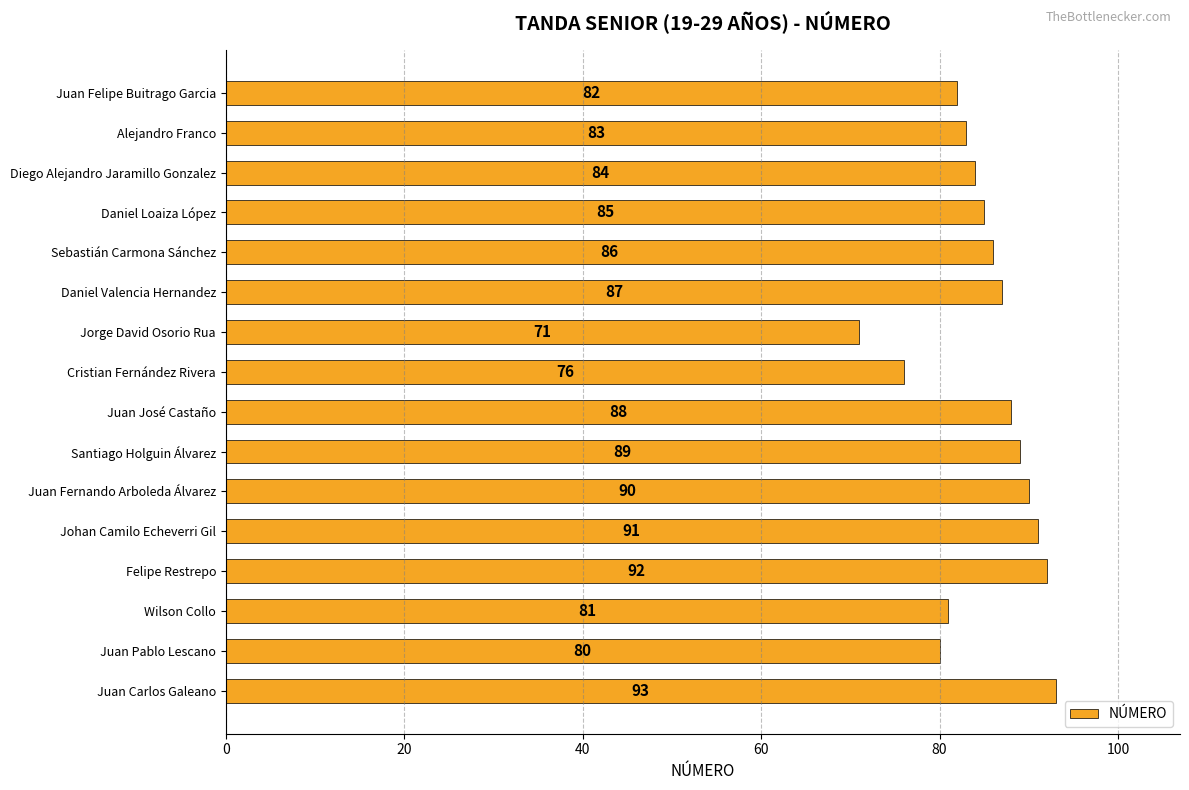

What is the difference between the second highest and minimum values?

21